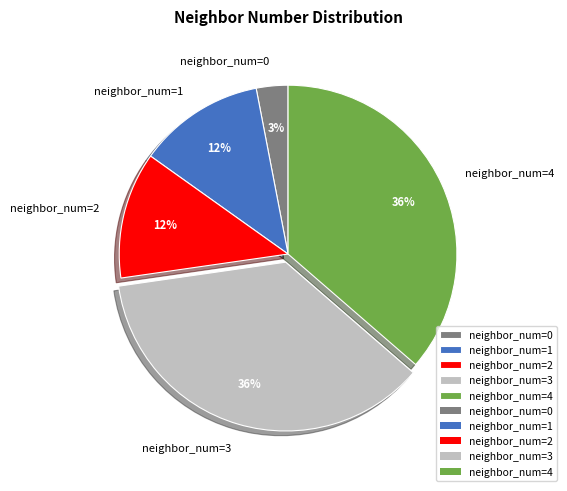

How many slices are in this pie chart?

5